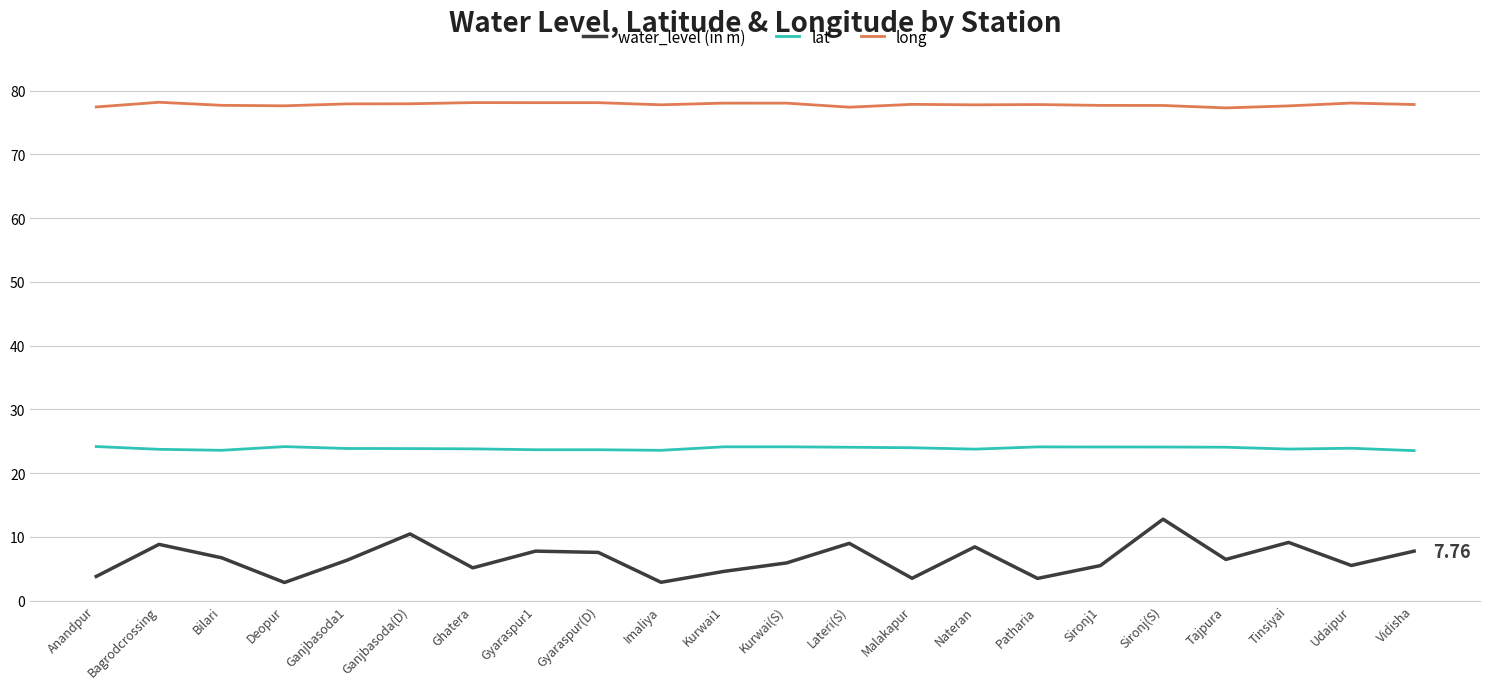

Read the water_level (in m) value at Bagrodcrossing.

8.8